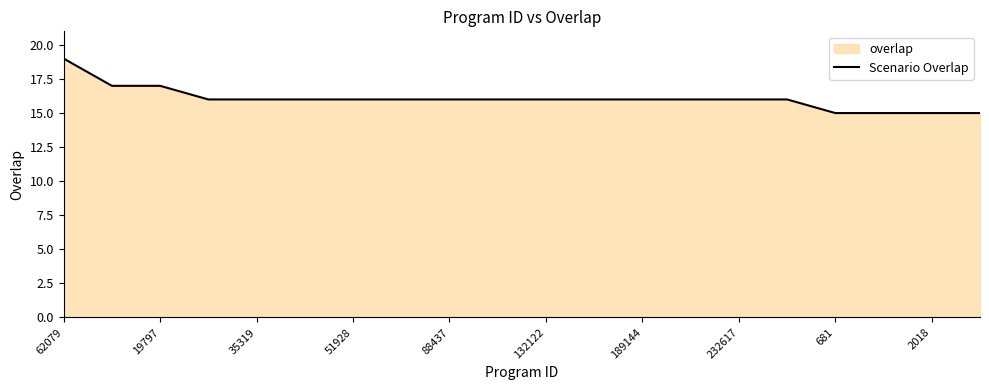

What is the value of the 6th point from the left?

16